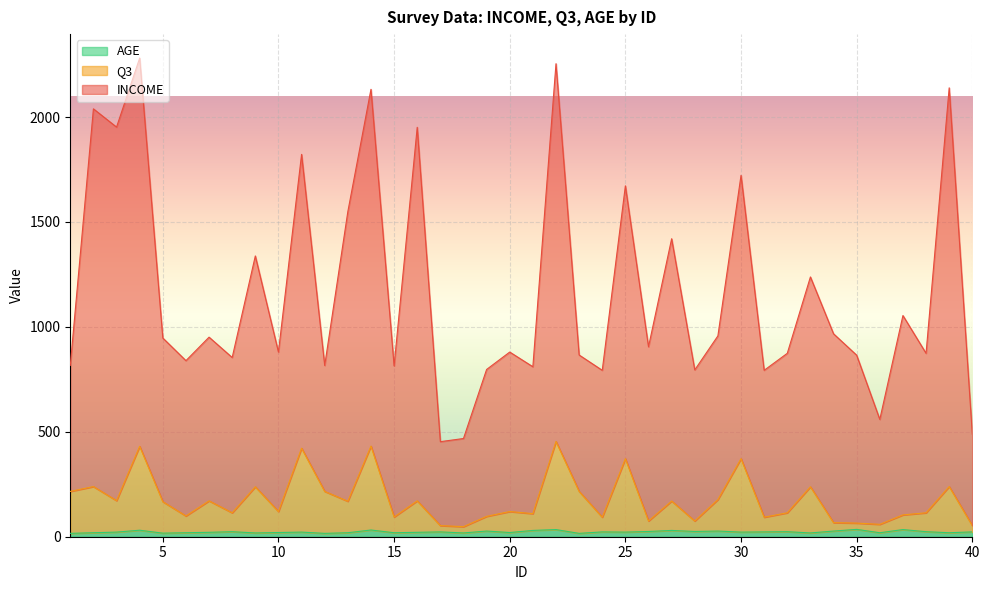

Rank the series at 14 from highest to lowest value.

INCOME, Q3, AGE